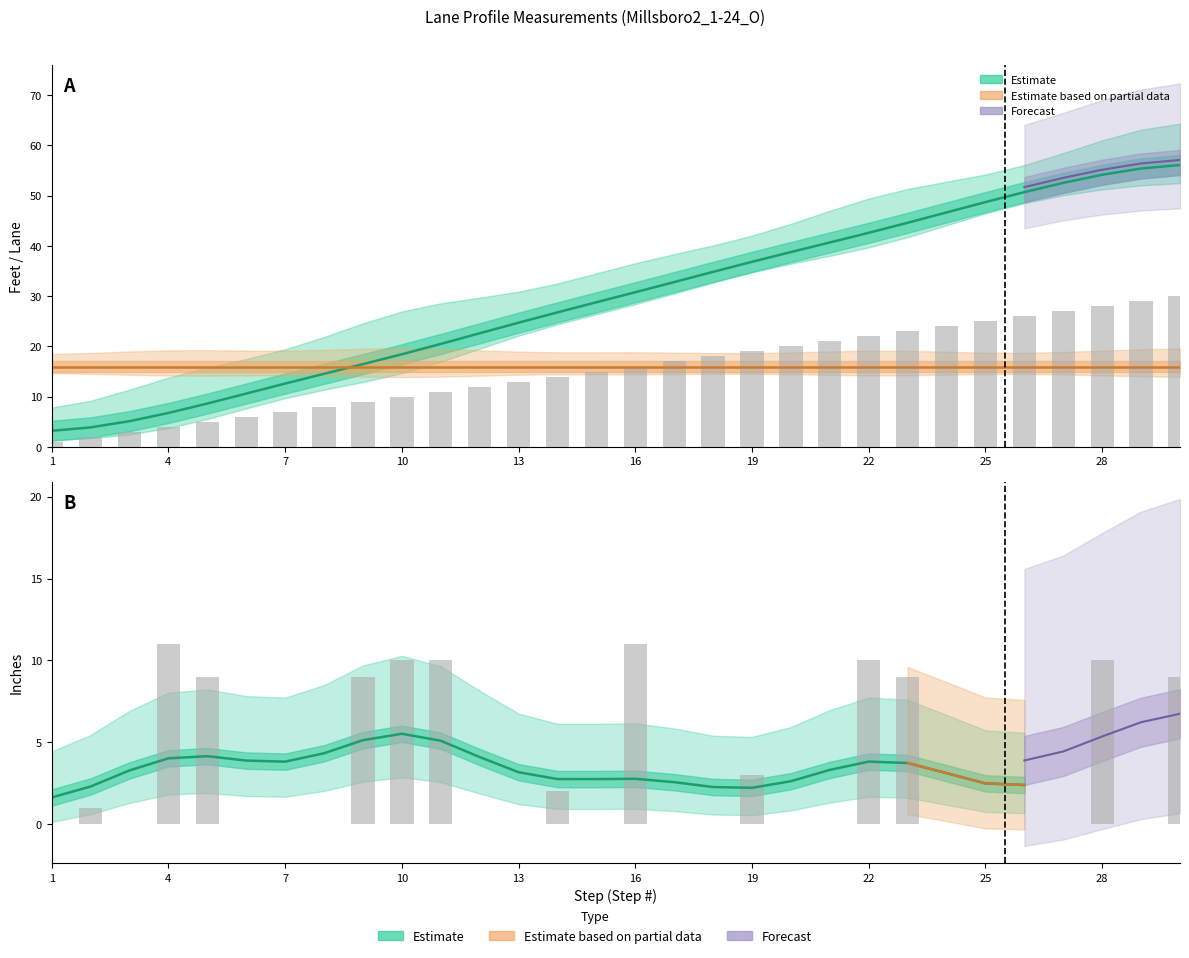

At how many categories does at least one series exceed 27?

16